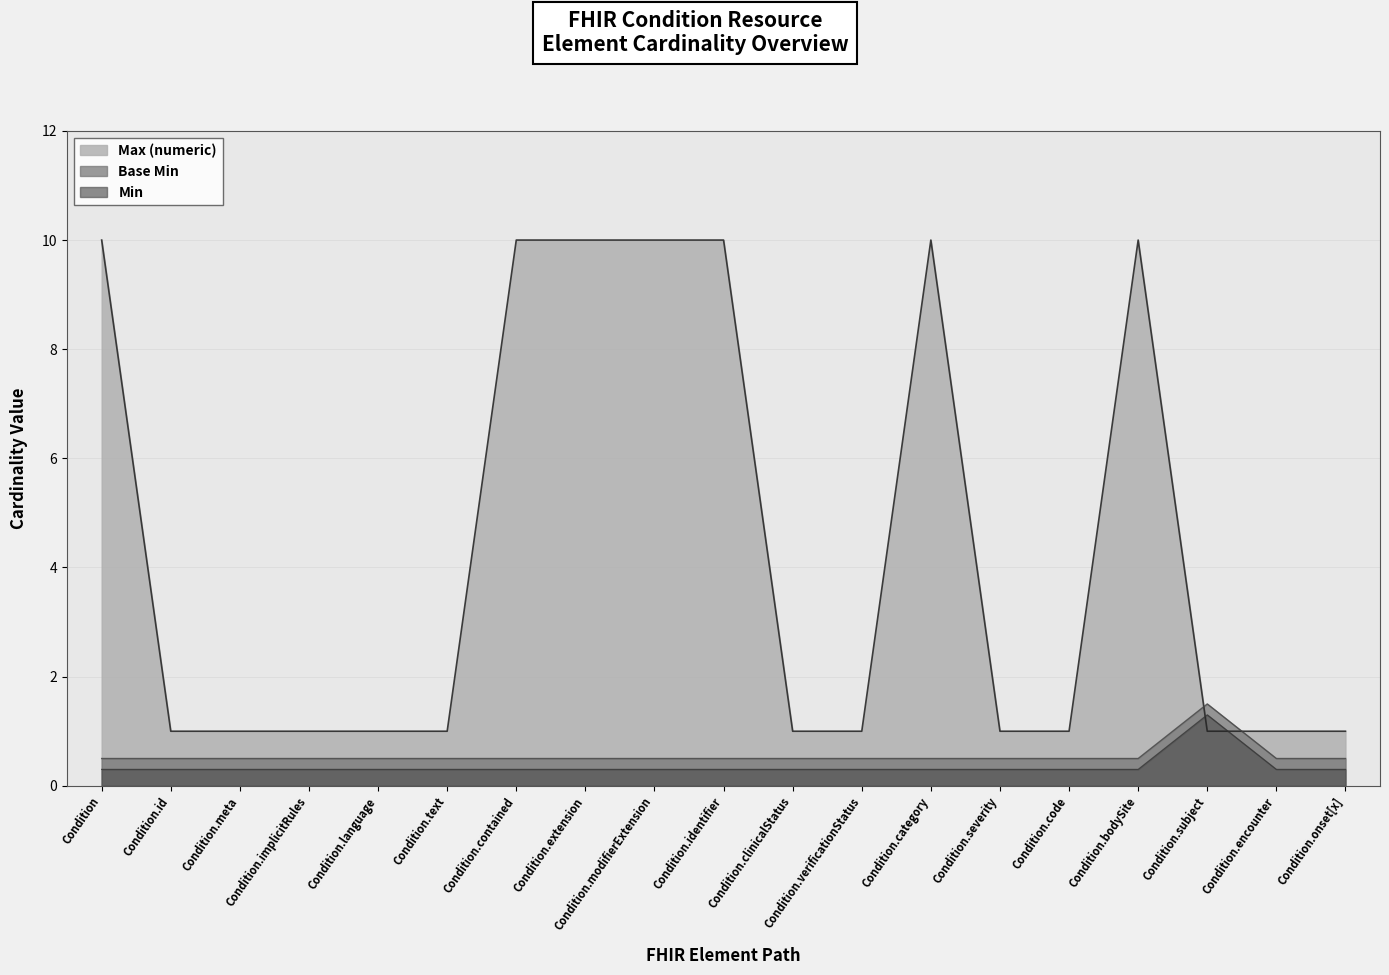

What position from the left is Condition.modifierExtension?

9